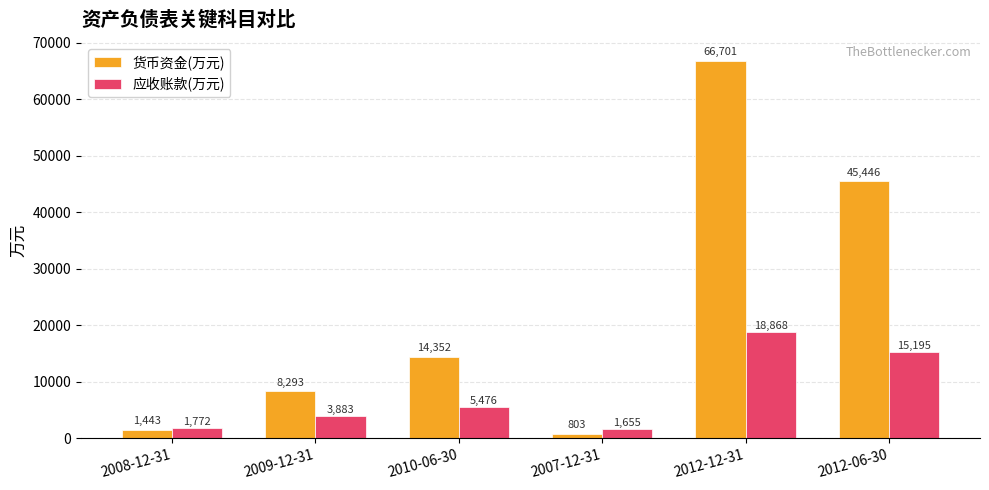

The value of 应收账款(万元) at 2012-12-31 is 18868. True or false?

True